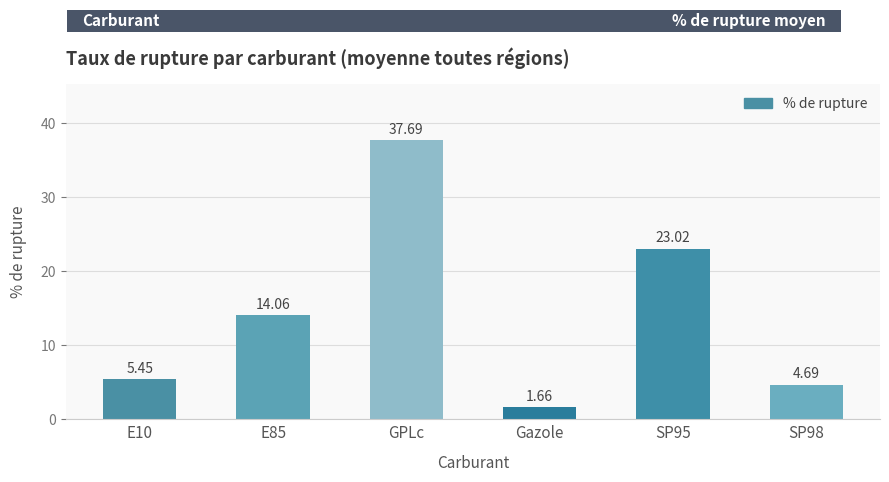

What is the value of the 3rd bar from the left?

37.7